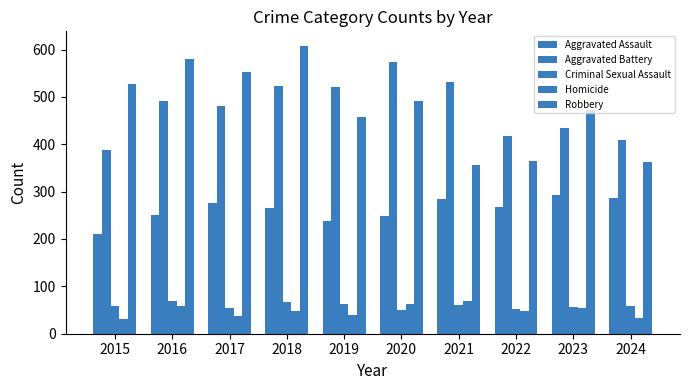

What is the sum of the Aggravated Assault values at 2020 and 2024?

535